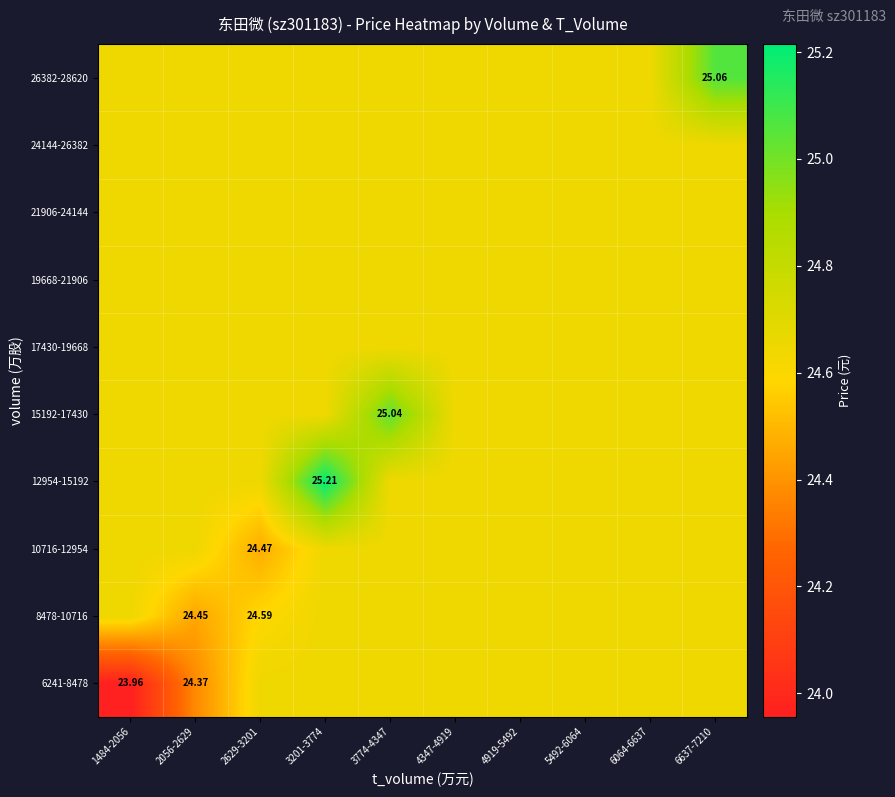

True or false: 21906-24144 has a value of 24.6 at 4347-4919.

True